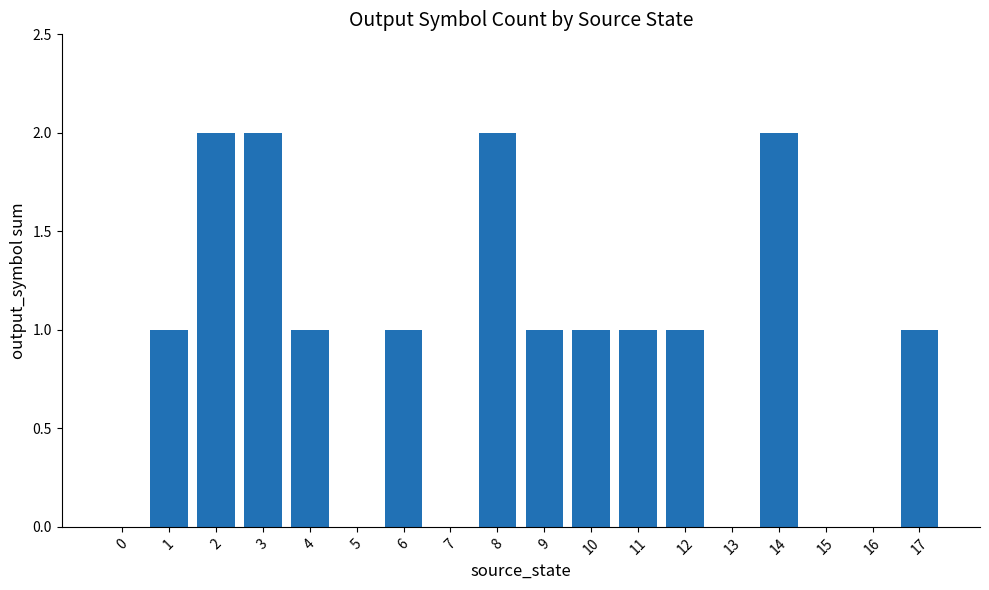

What value does the data have at 10?

1